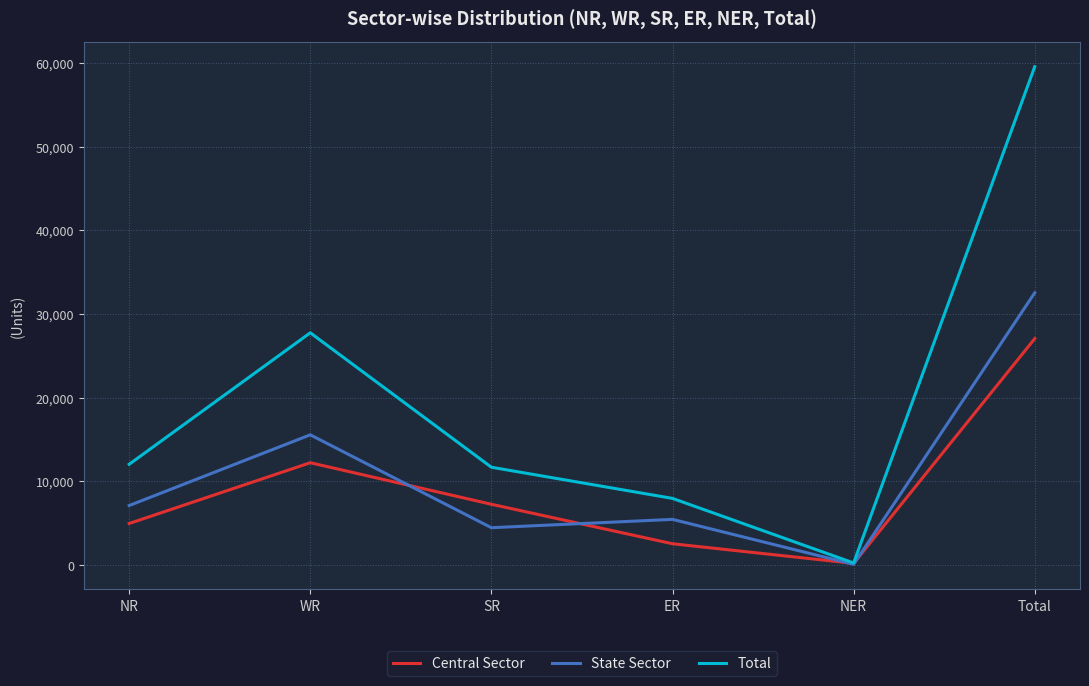

At how many categories does at least one series exceed 30299?

1